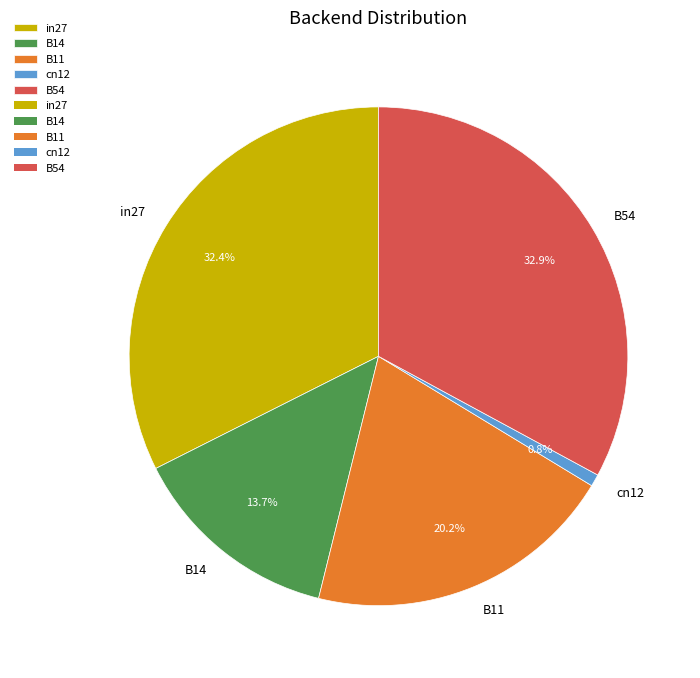

Count the number of slices in the pie.

5